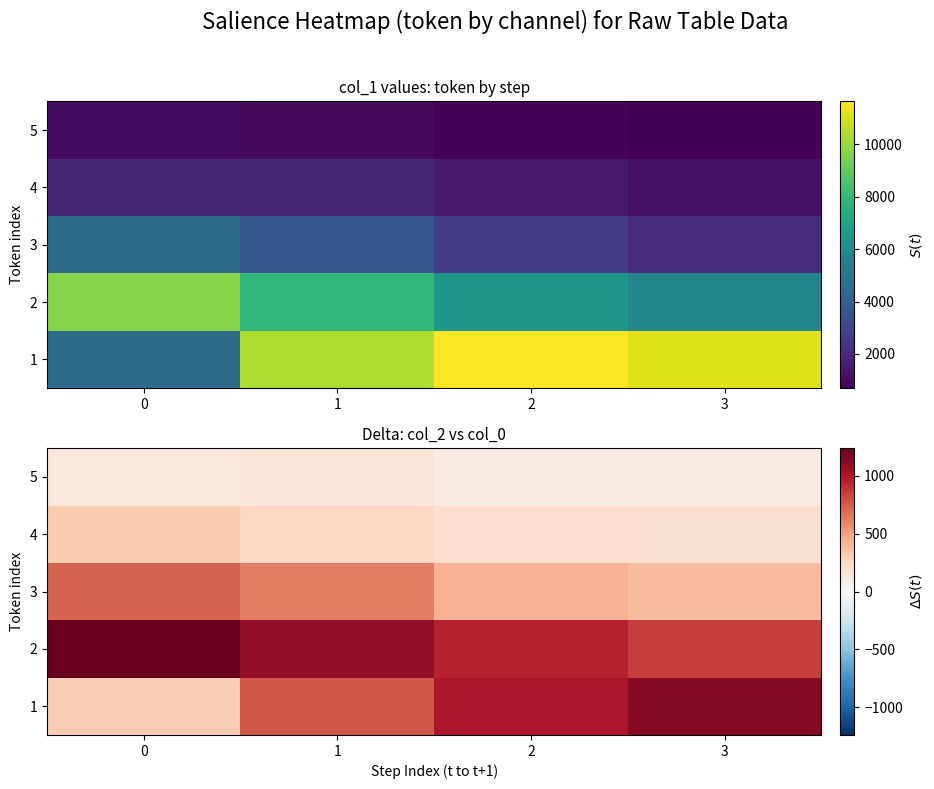

Which series has the largest total across all categories?

2